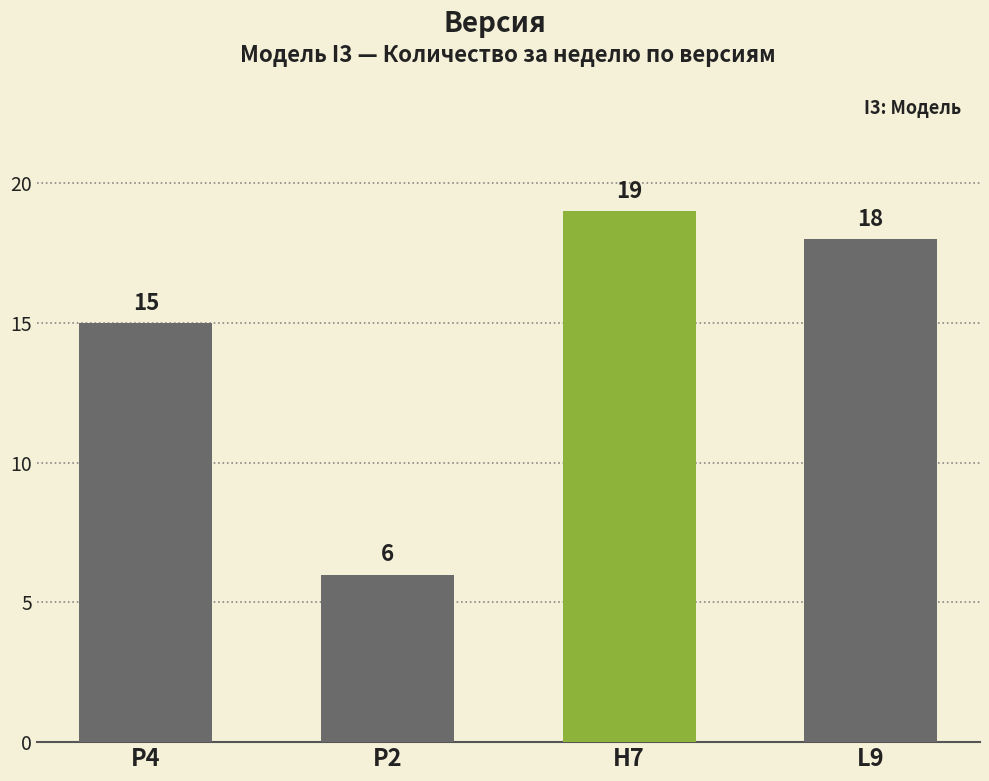

Where is the data nearest to the value 12?

P4